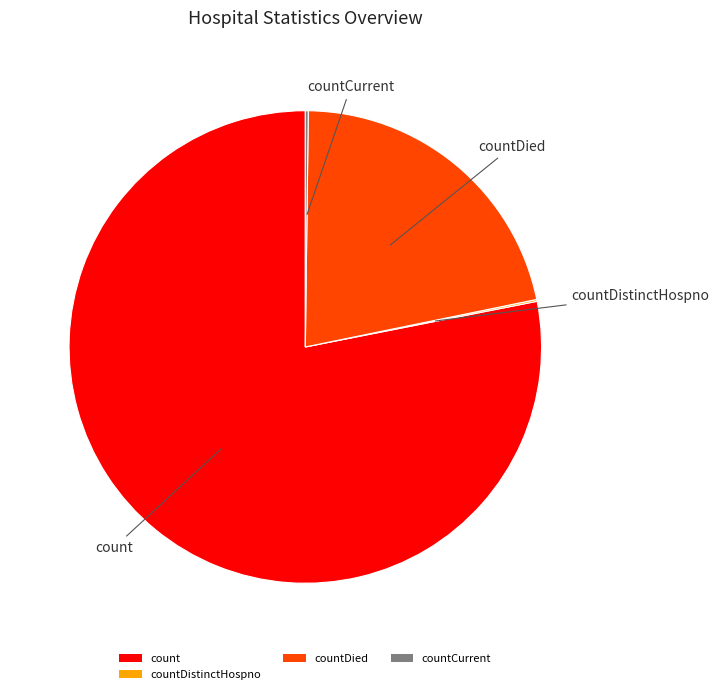

Which category accounts for the majority?

count